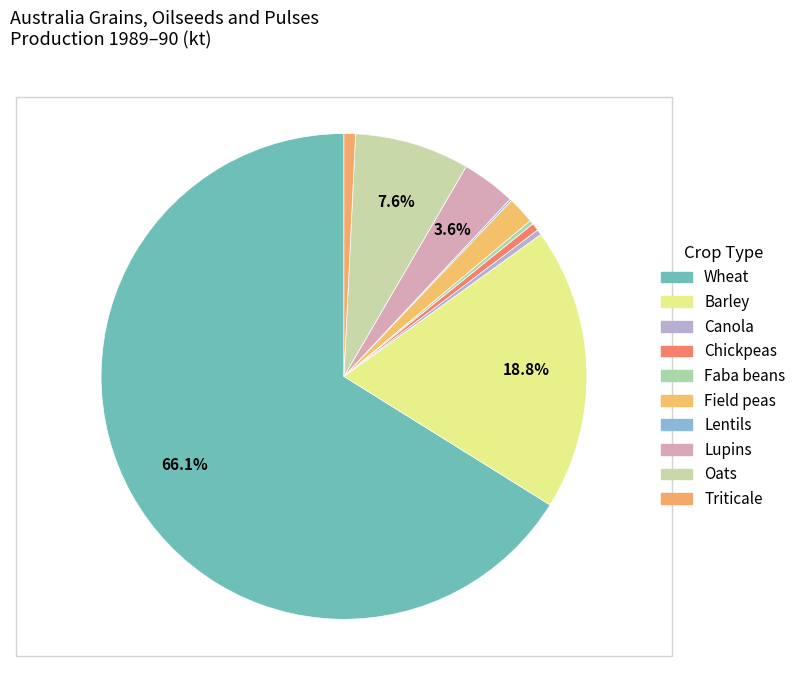

What is the ratio of the value at Wheat to the value at Canola?

181.9